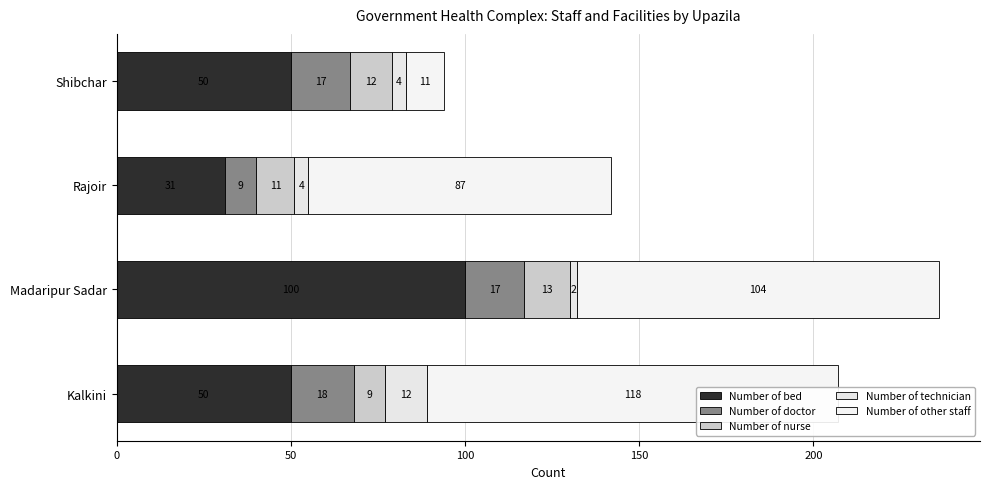

How many groups of bars are there?

4